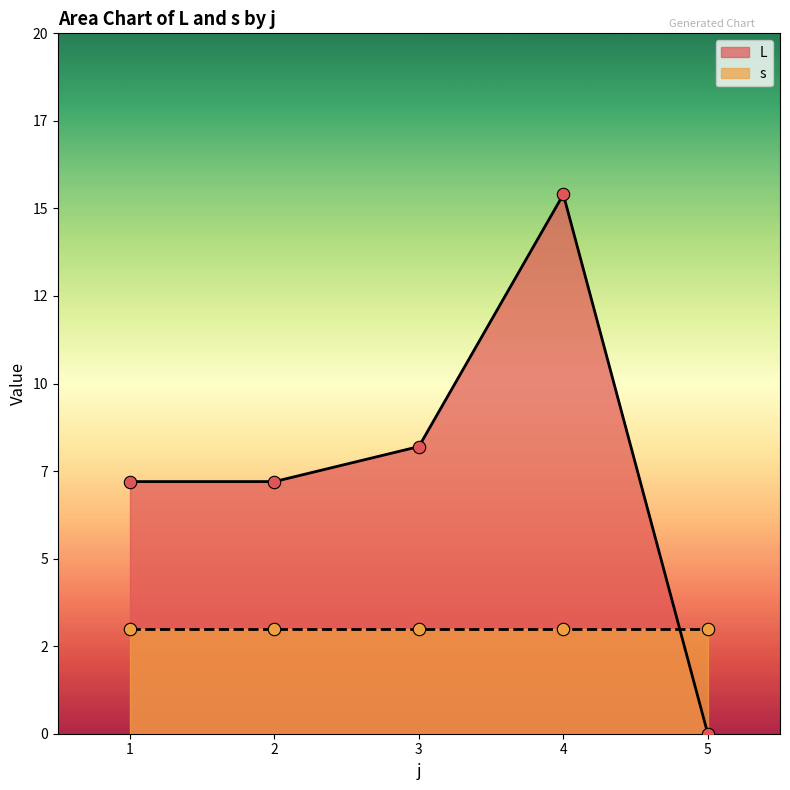

What are all the series names shown in the legend?

L, s